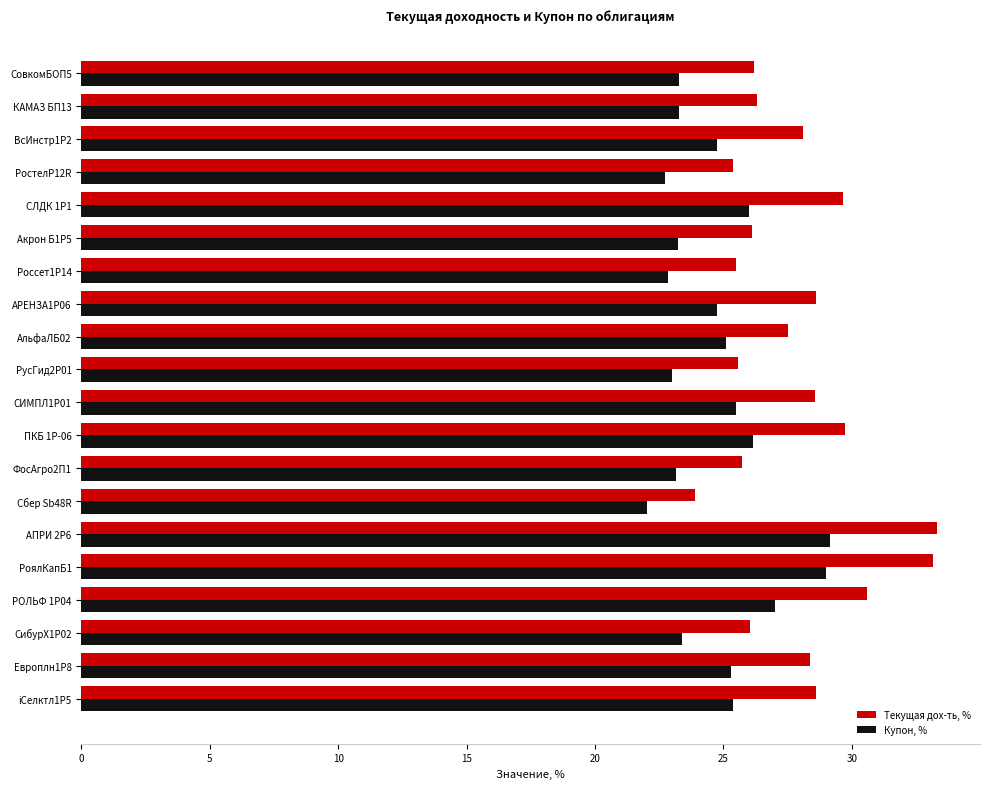

True or false: Текущая дох-ть, % has a value of 28.4 at Европлн1Р8.

True